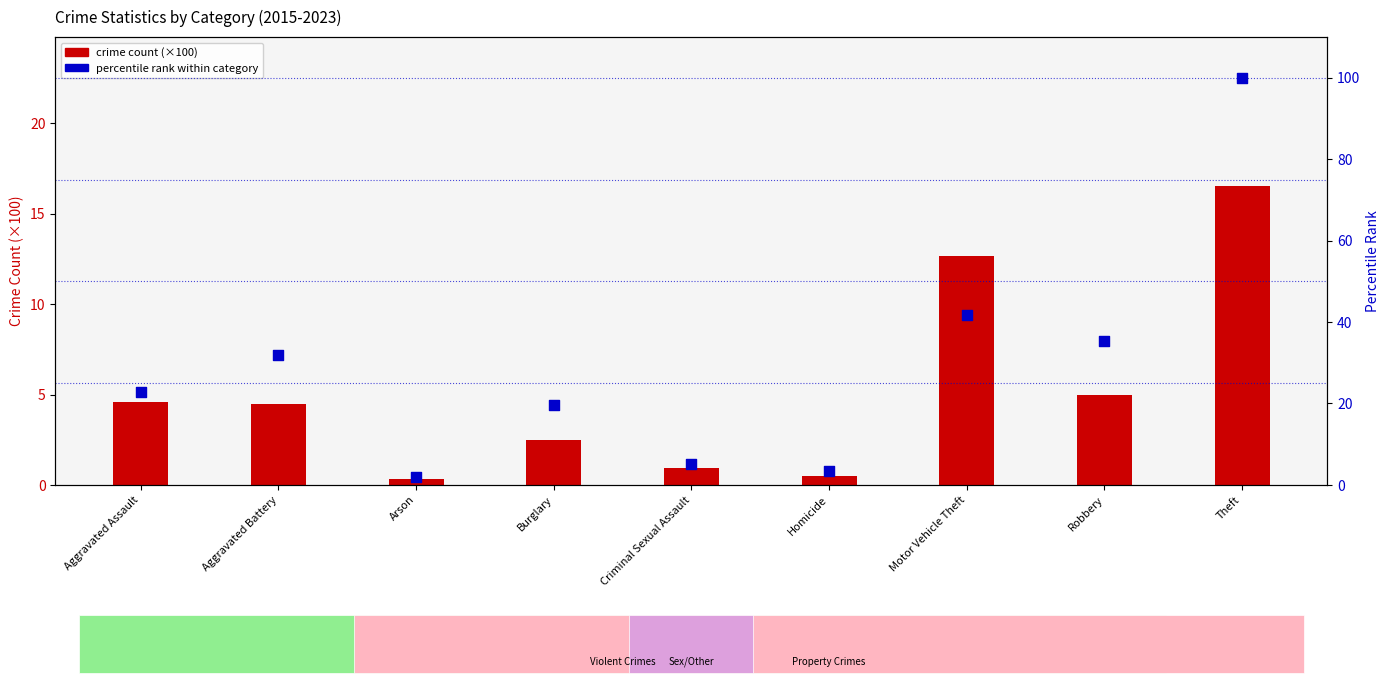

Which series contains the lowest Y value?

crime count (×100)